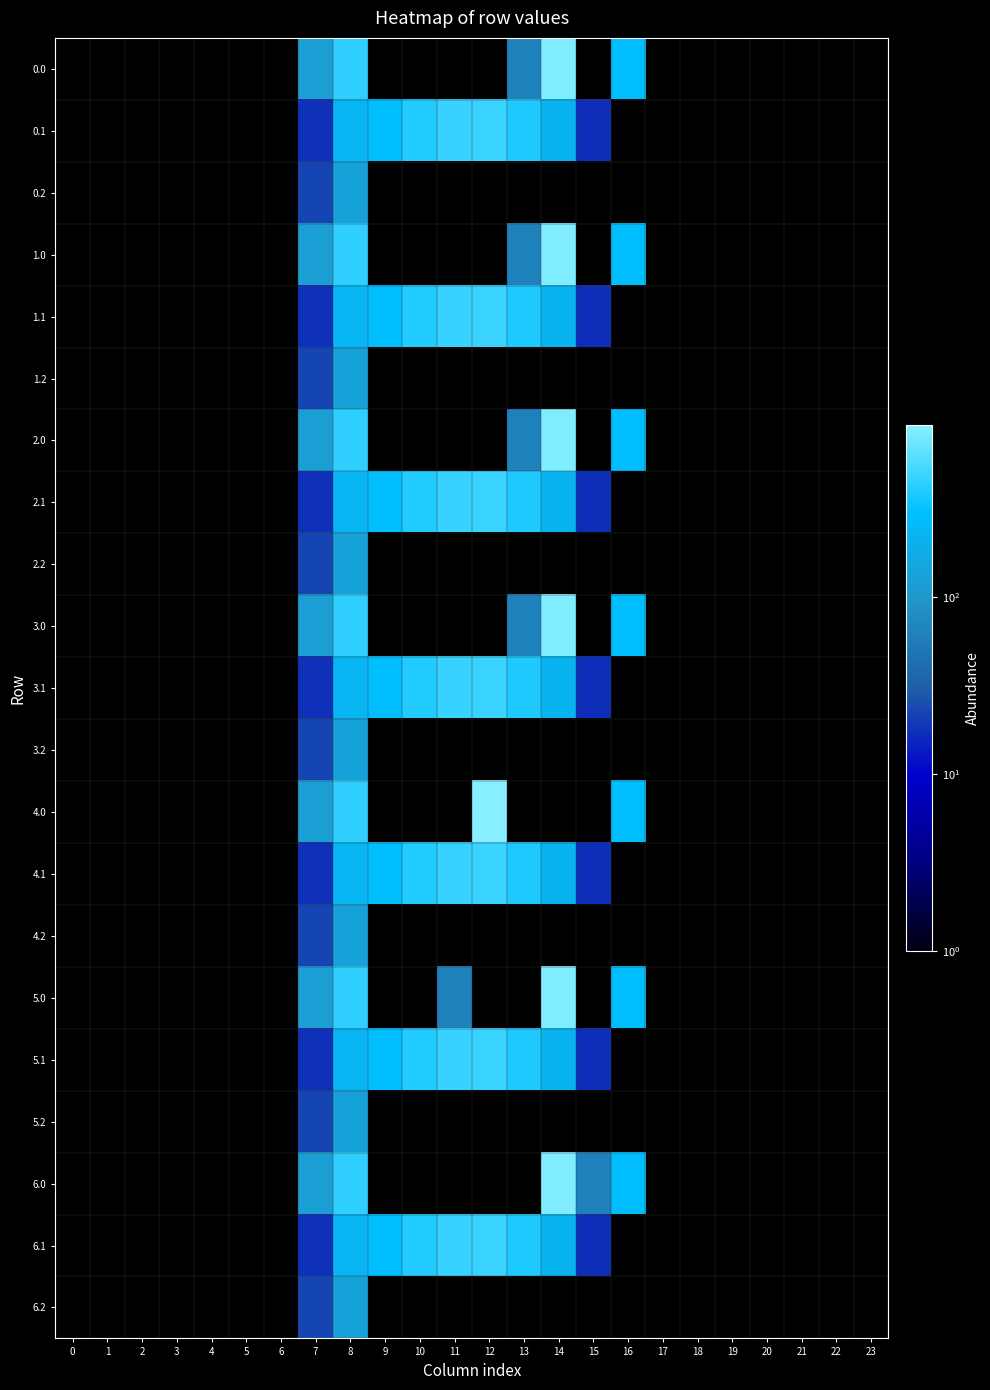

Which has a higher value, 18 or 4?

4